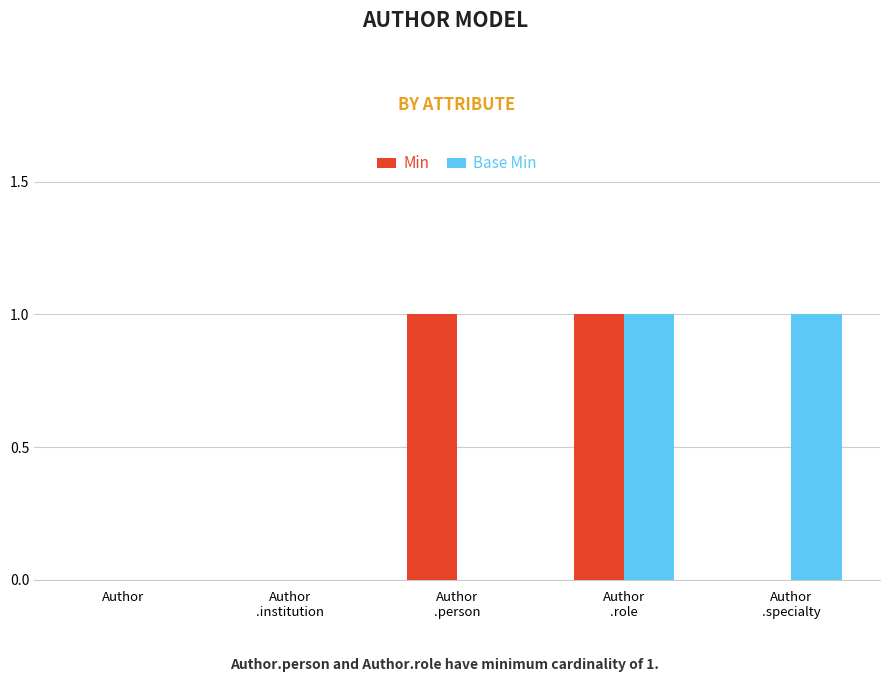

What are all the series names shown in the legend?

Min, Base Min